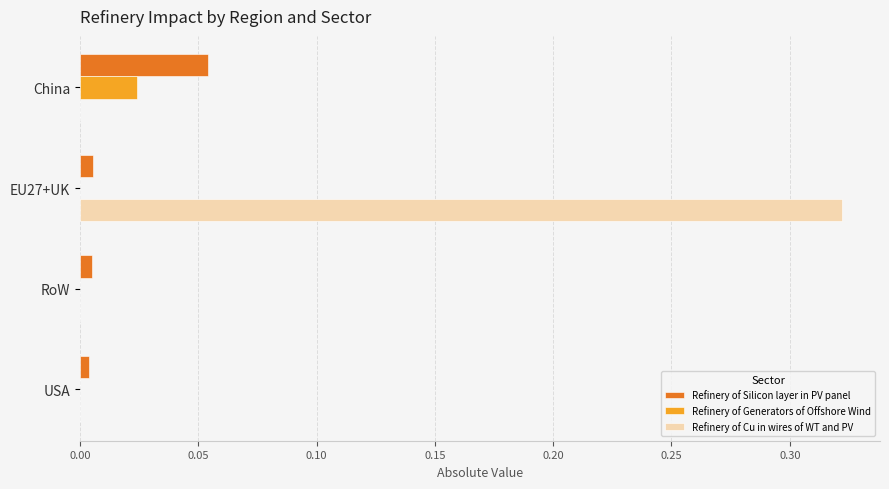

True or false: Refinery of Cu in wires of WT and PV has a value of 0.6 at EU27+UK.

False